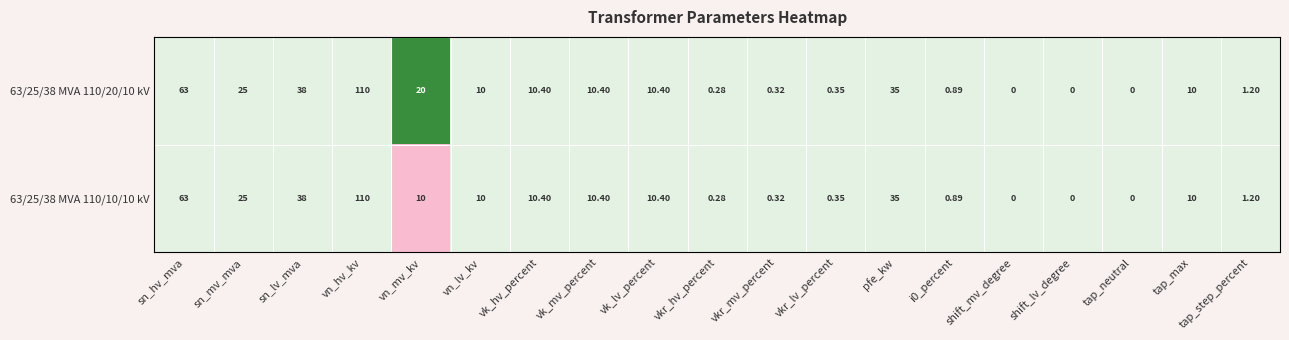

At which category is the sum across all series the highest?

vn_hv_kv